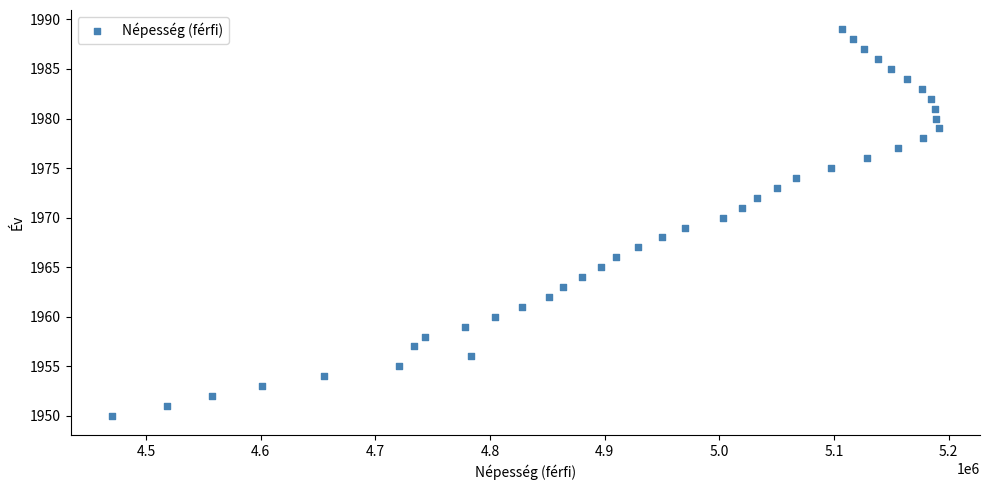

What is the range of Y values (max minus min)?

39